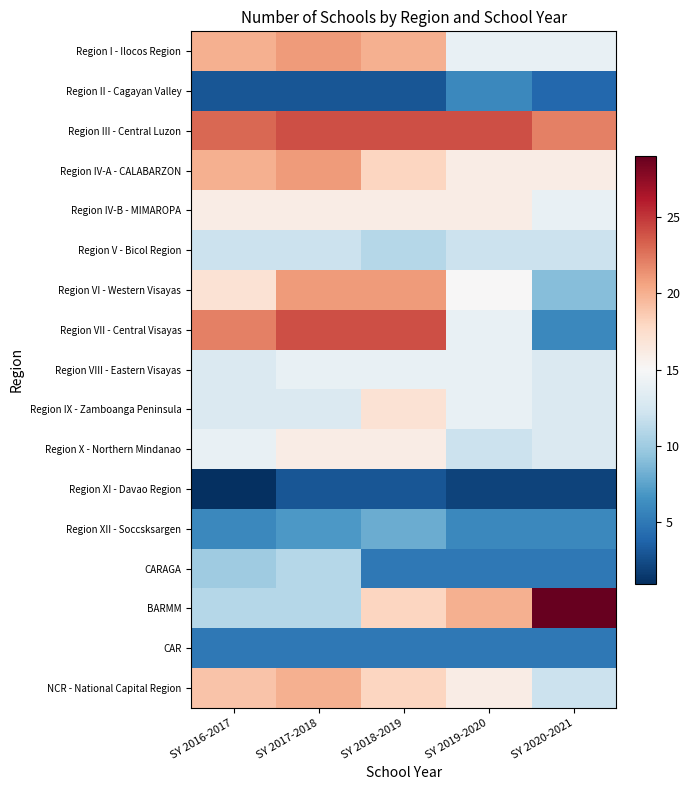

What is the total value across all series at SY 2020-2021?

195